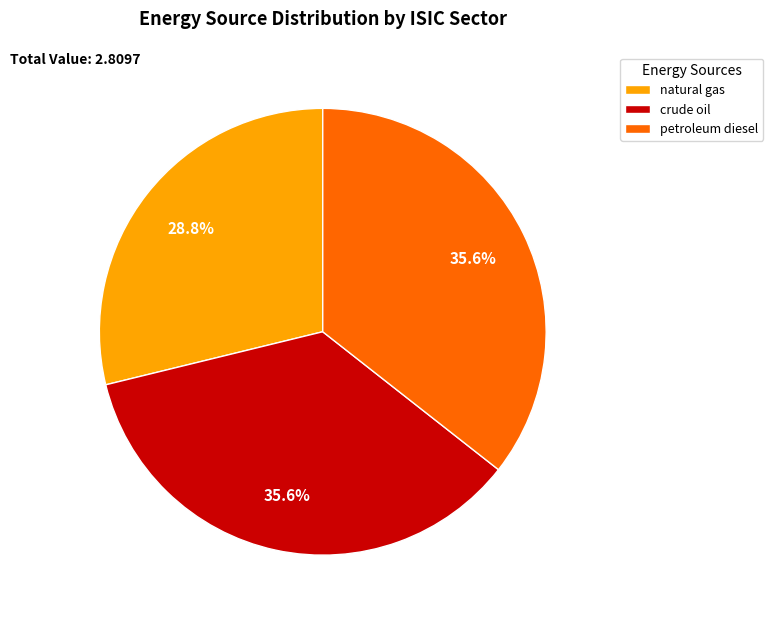

Is crude oil the majority of the pie?

No